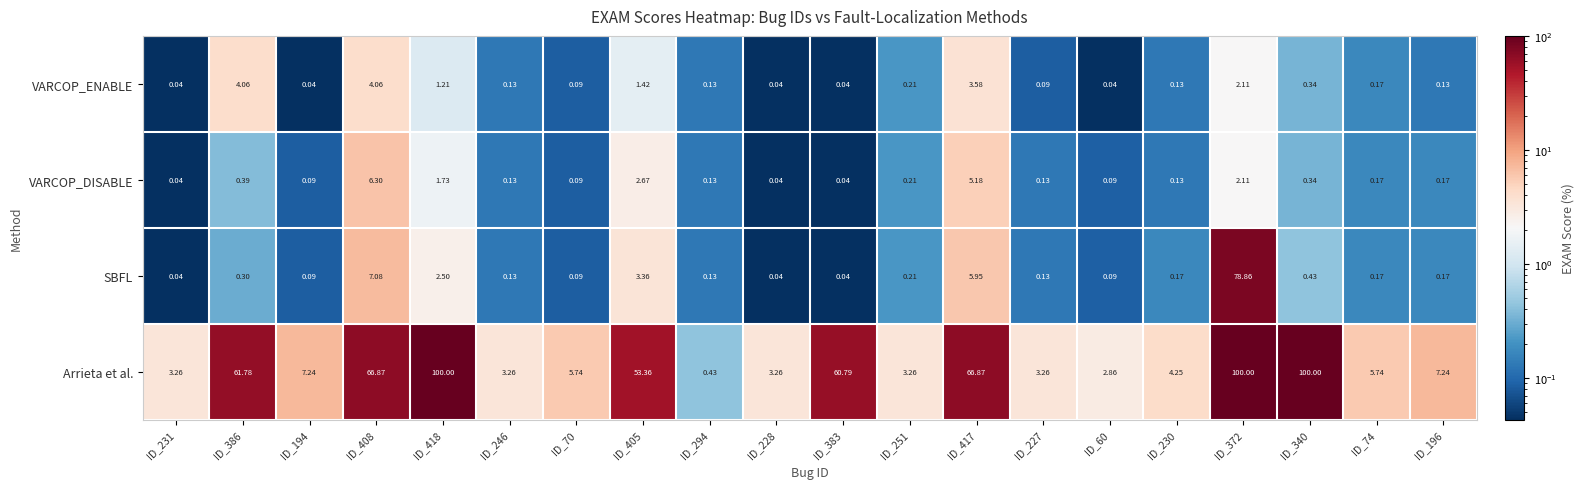

Is the value of SBFL at ID_294 greater than the value of VARCOP_ENABLE at ID_227?

Yes